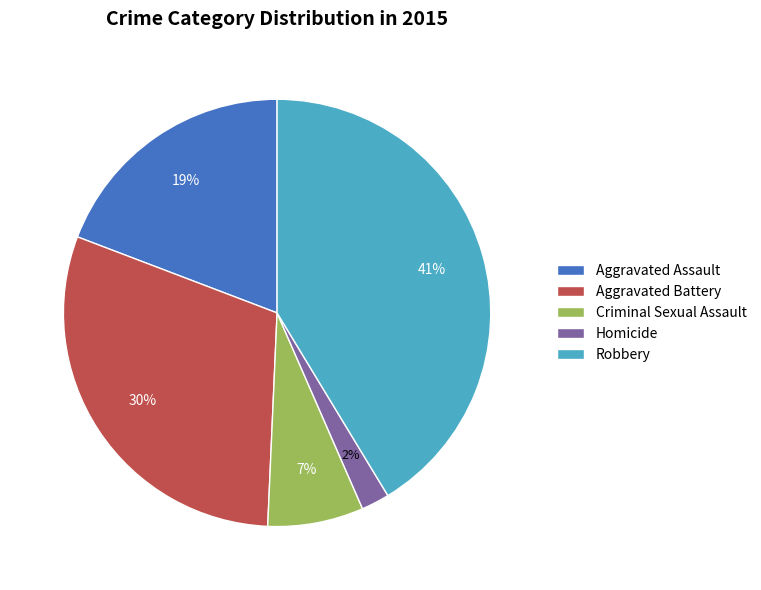

Which category has the biggest portion of the pie?

Robbery